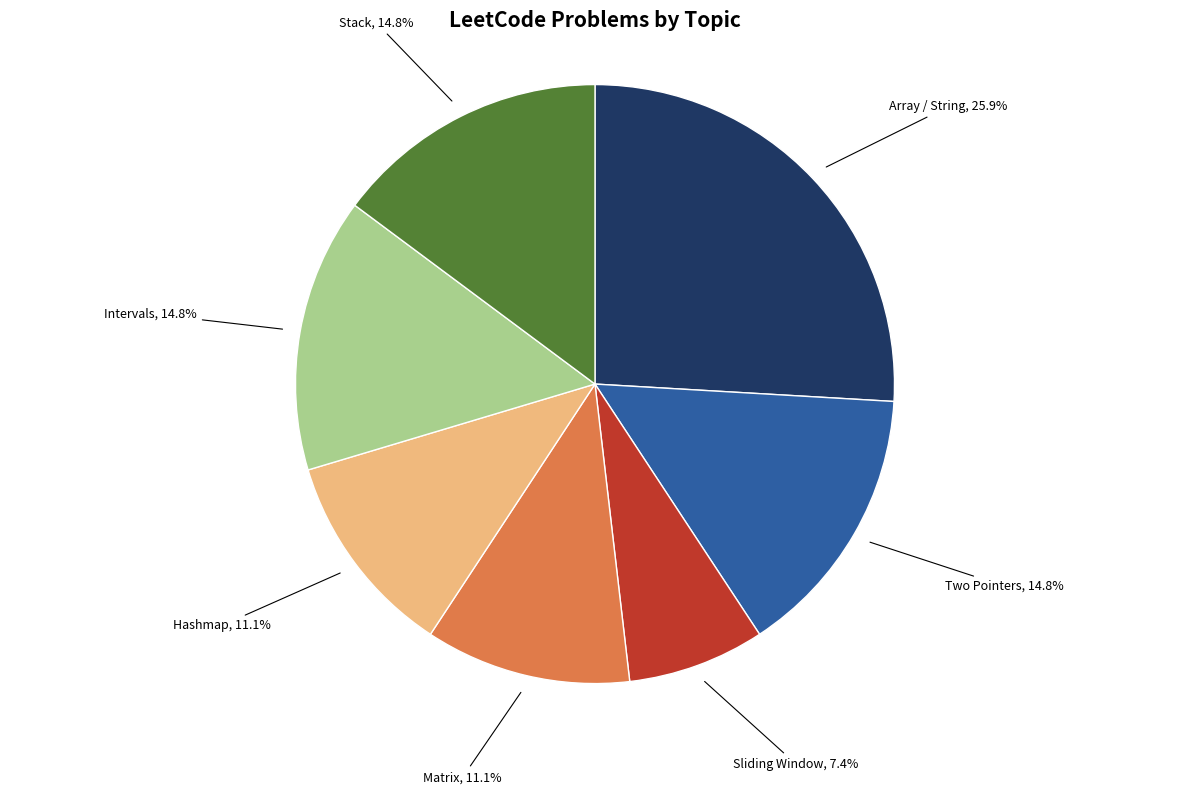

What percentage is the Array / String slice, to the nearest percent?

26%